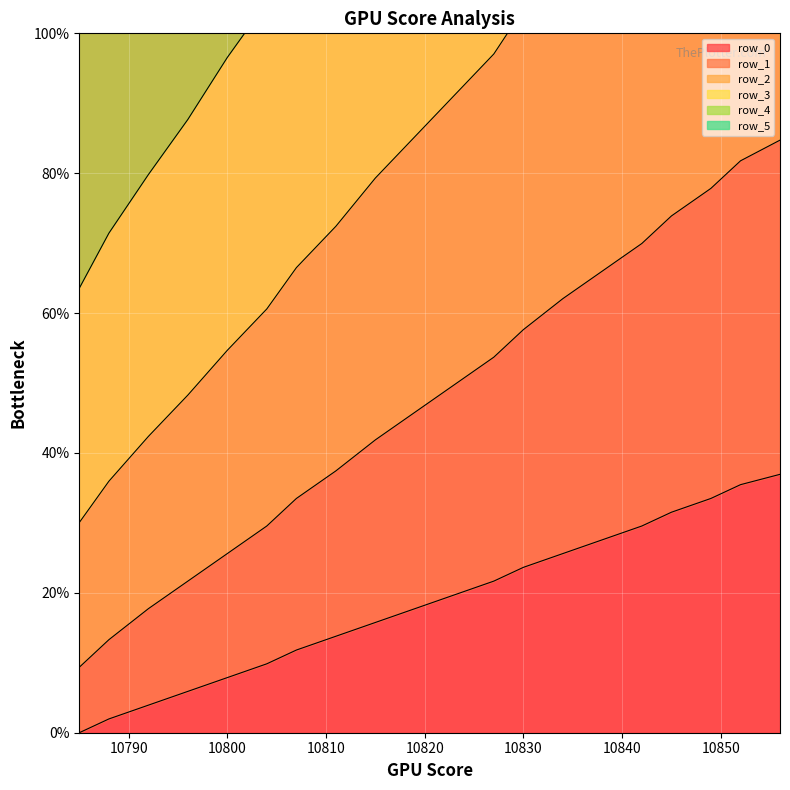

The value of row_0 at 10830 is 5.0. True or false?

False